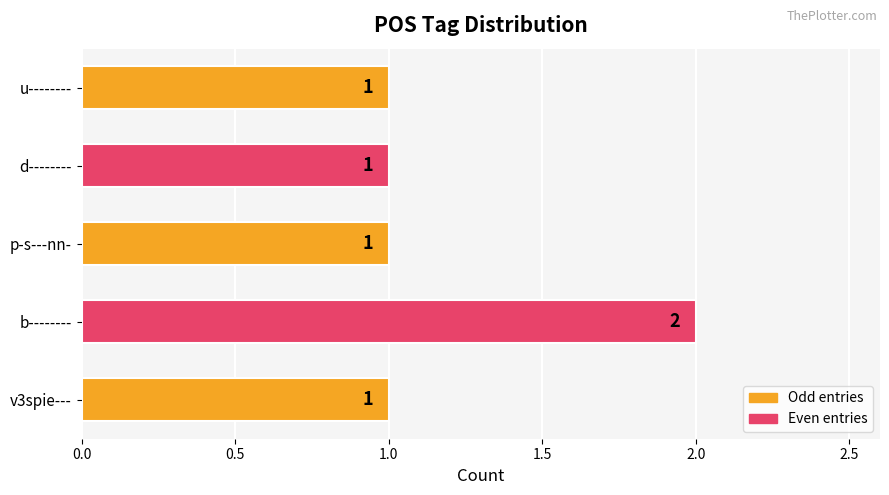

The chart shows a value of 0 at d--------. True or false?

False